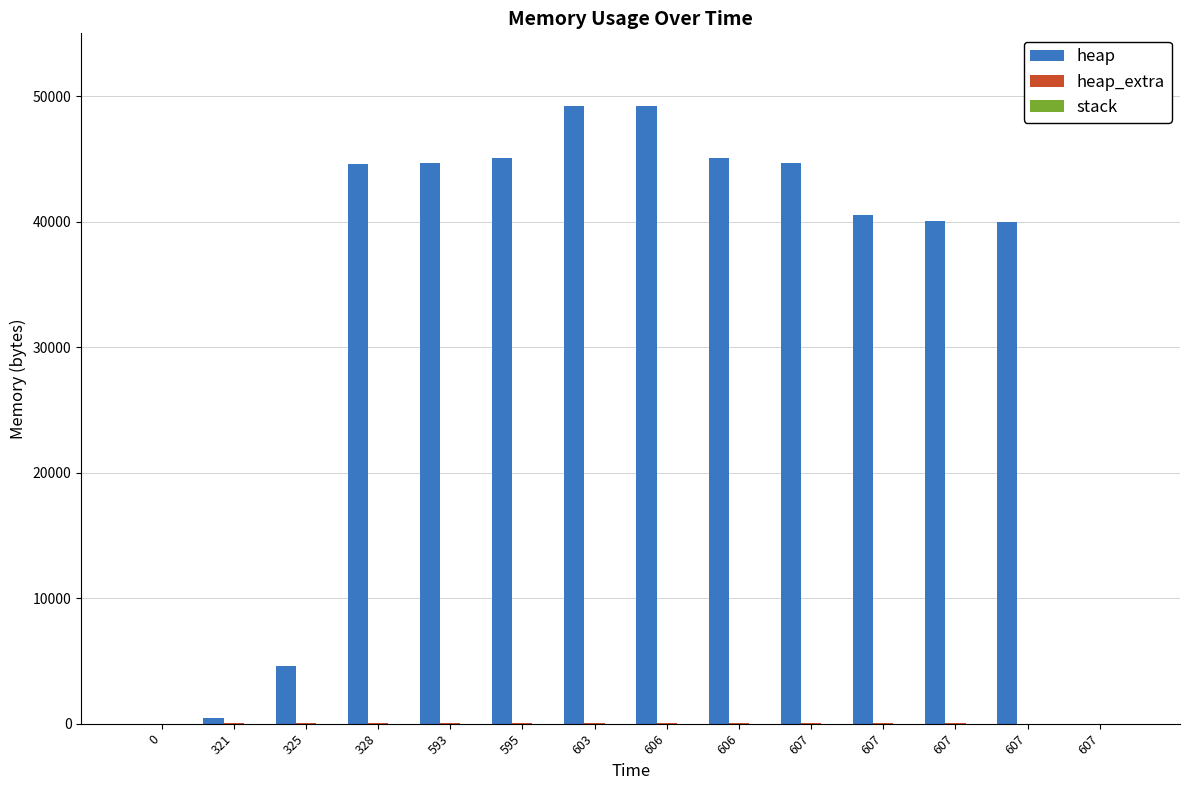

True or false: heap has a value of 0 at 607.

True